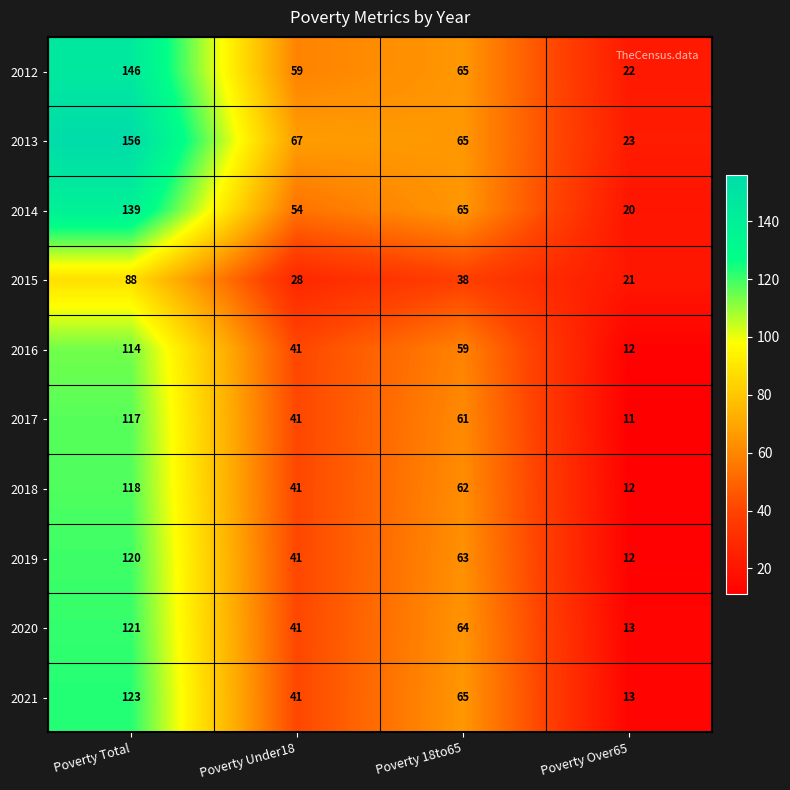

Is the value of 2013 at Poverty Over65 greater than the value of 2014 at Poverty Total?

No